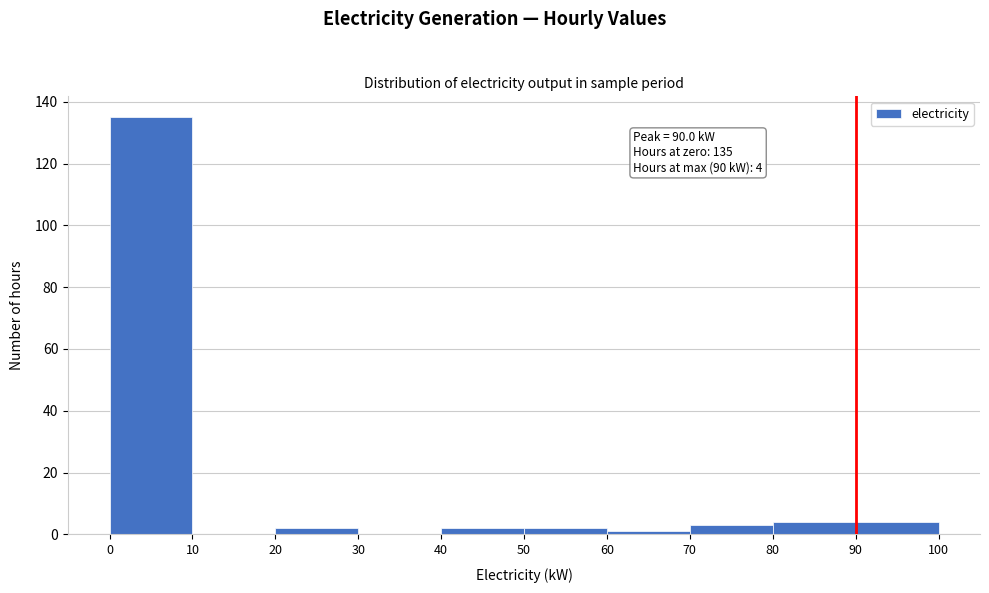

Over which range of the x-axis is the bar tallest?

0 to 10